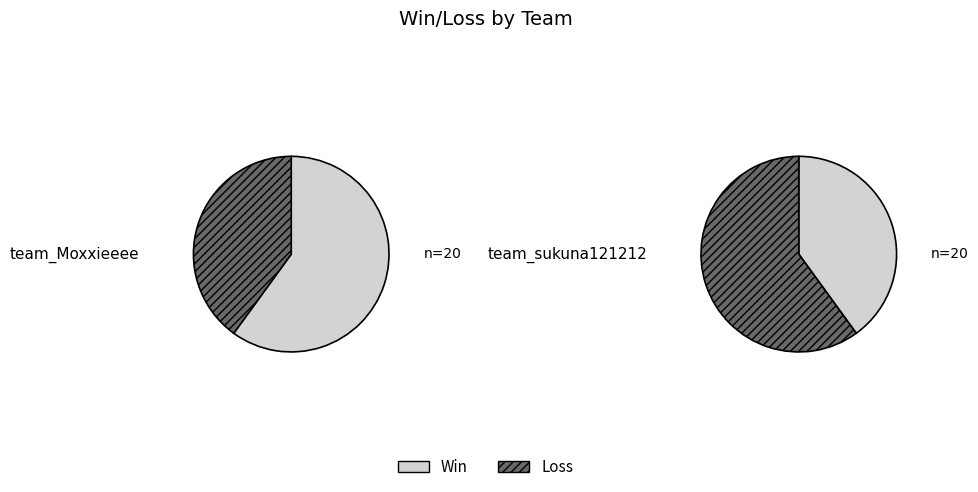

To the nearest percent, what is the difference between the largest and smallest slice percentages?

20%